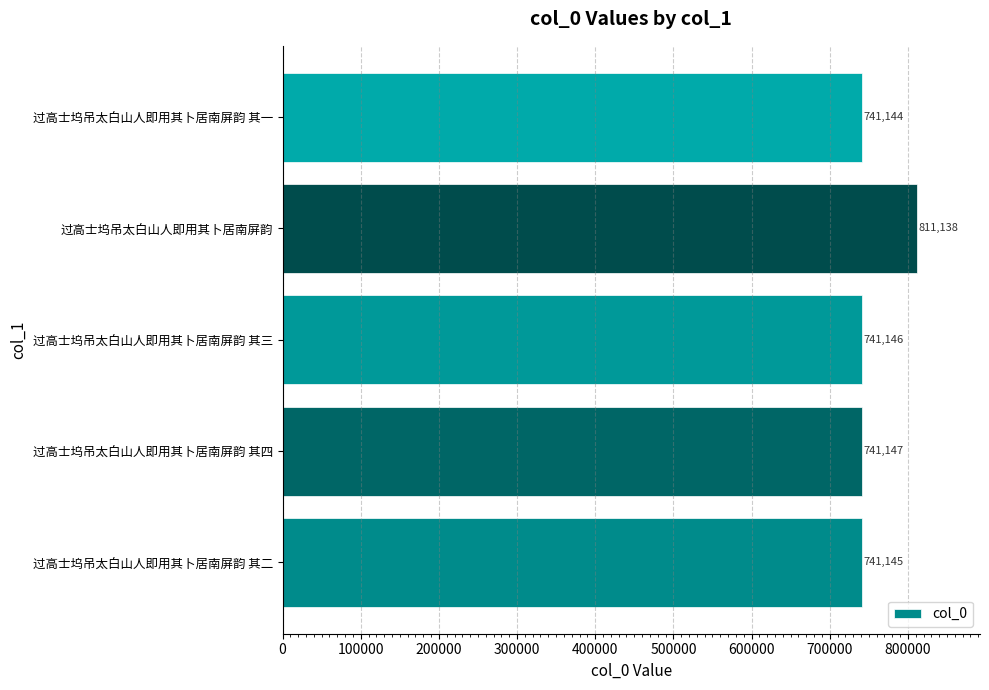

Is it true that the value at 过高士坞吊太白山人即用其卜居南屏韵 其二 is 1141551?

False